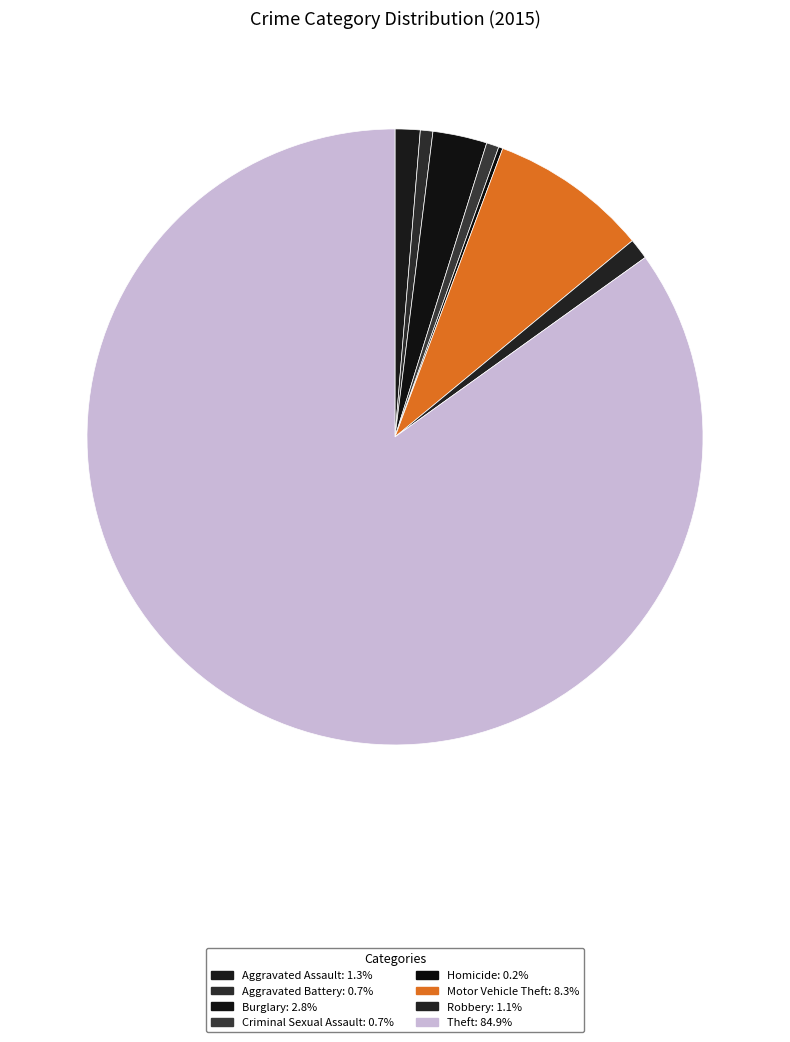

Does Theft represent more than half of the total?

Yes